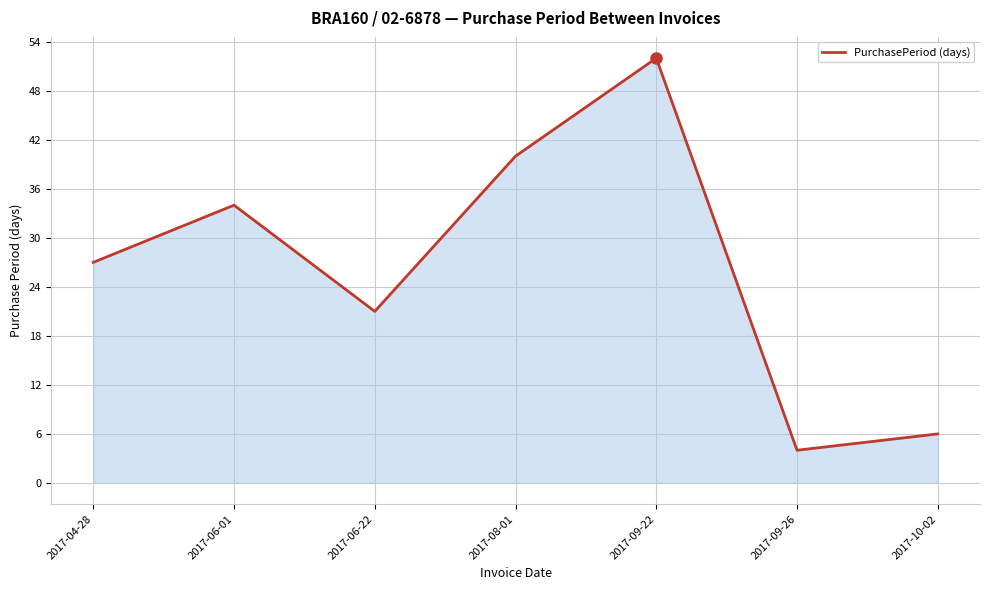

List the labels in order of value, largest first.

2017-09-22, 2017-08-01, 2017-06-01, 2017-04-28, 2017-06-22, 2017-10-02, 2017-09-26